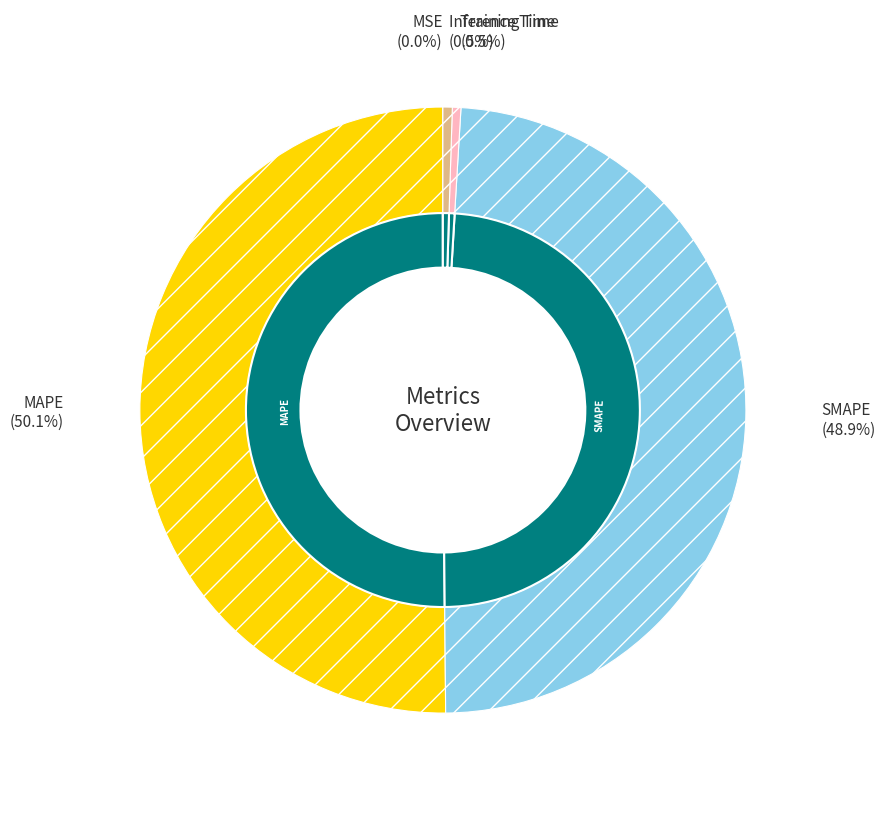

How many slices are in this pie chart?

5